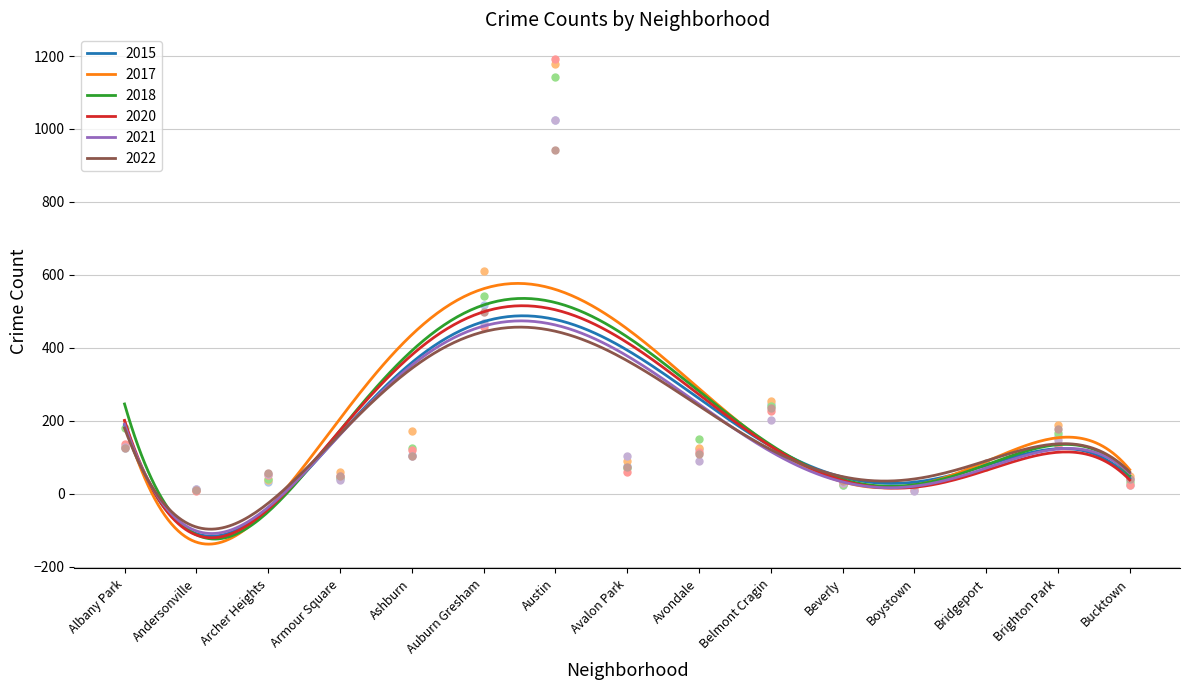

What is the highest value of the 2018 series?

535.4